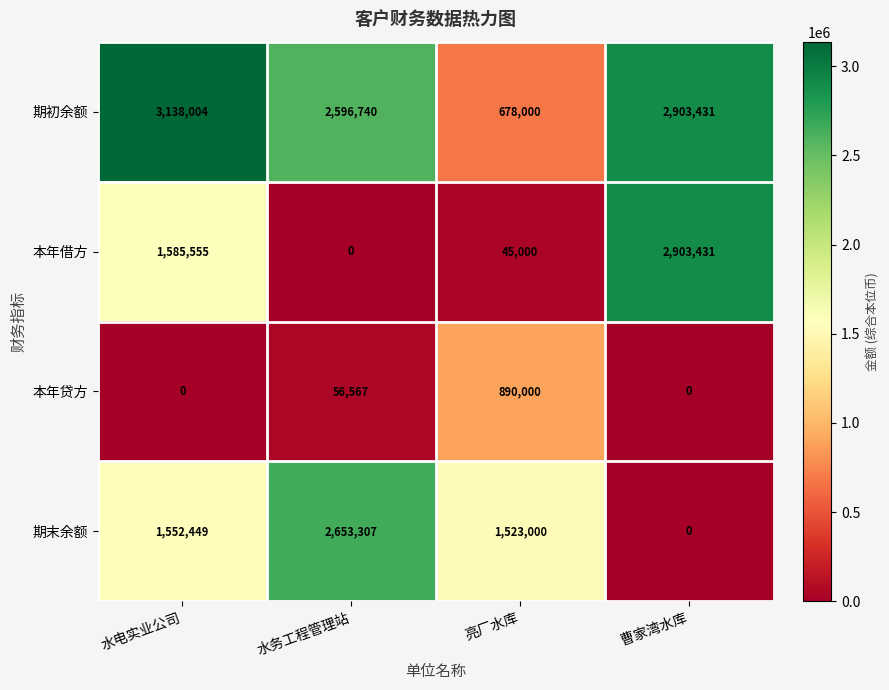

What is the greatest value displayed?

3138004